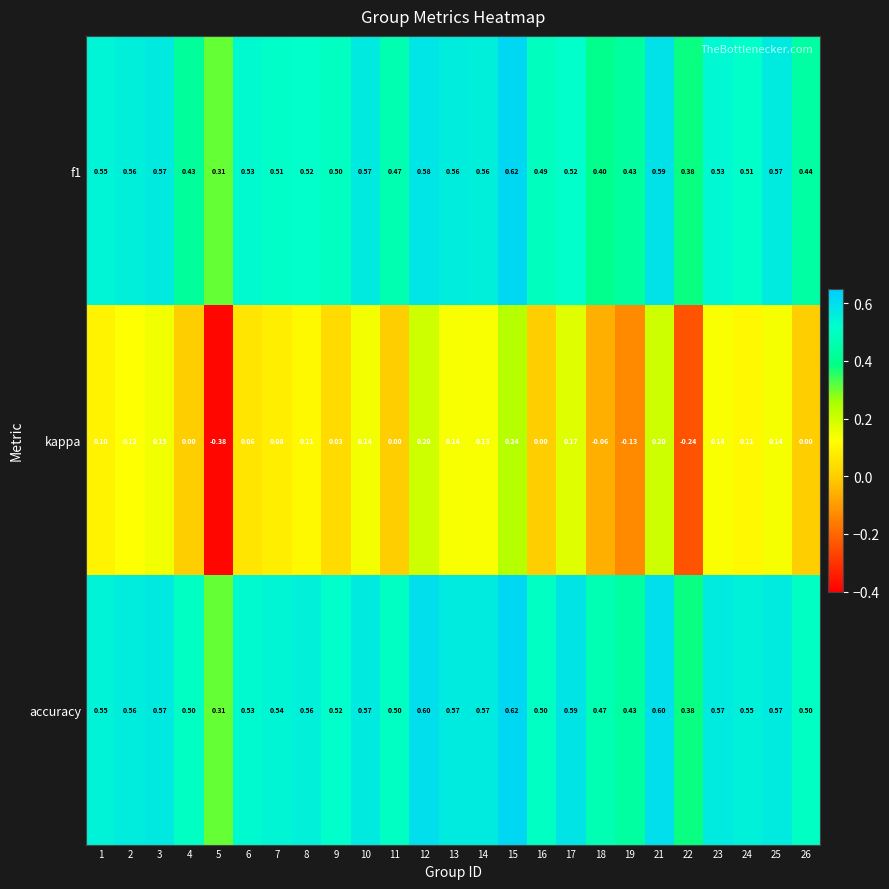

Which series changed the most between 19 and 23?

kappa